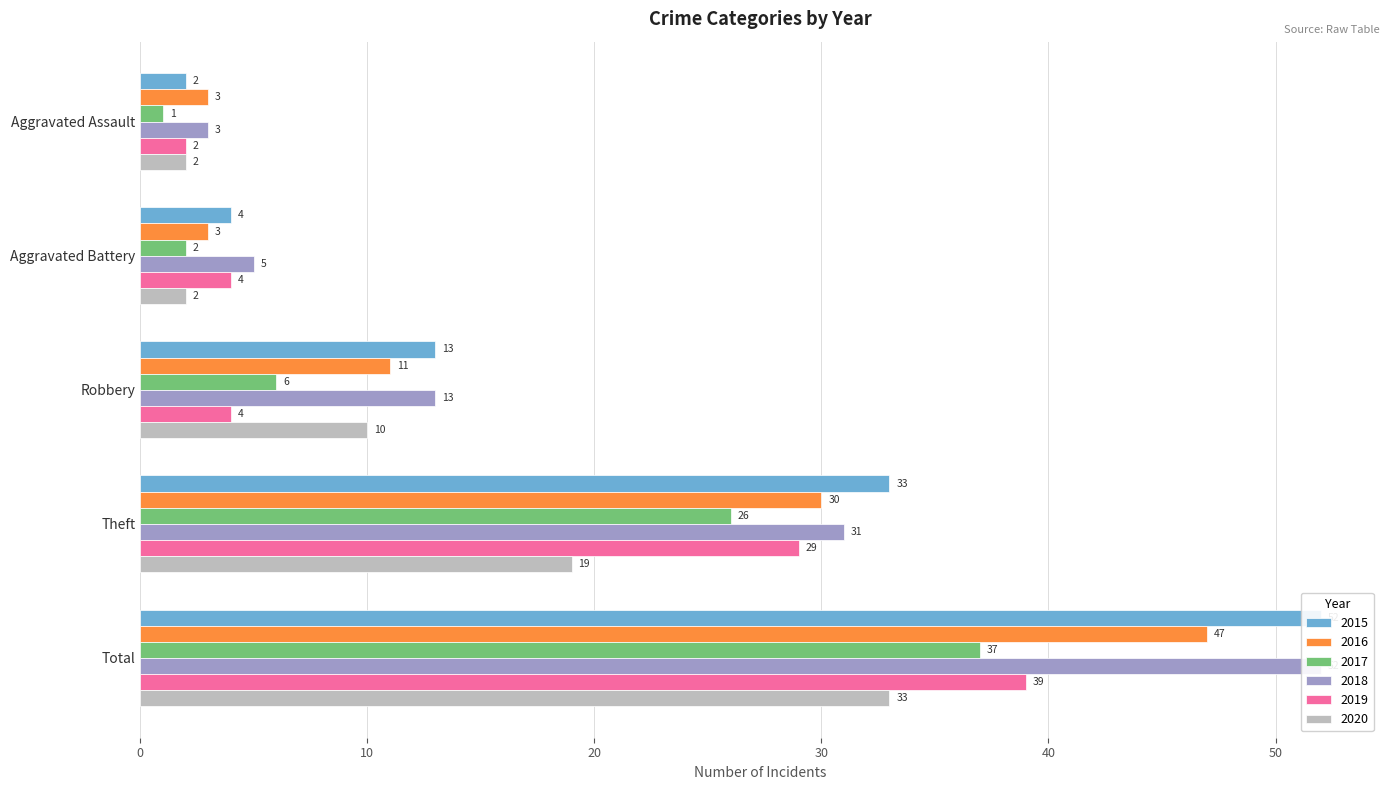

Reading right to left, extract all data points from this chart.

2015: 52	33	13	4	2
2016: 47	30	11	3	3
2017: 37	26	6	2	1
2018: 52	31	13	5	3
2019: 39	29	4	4	2
2020: 33	19	10	2	2